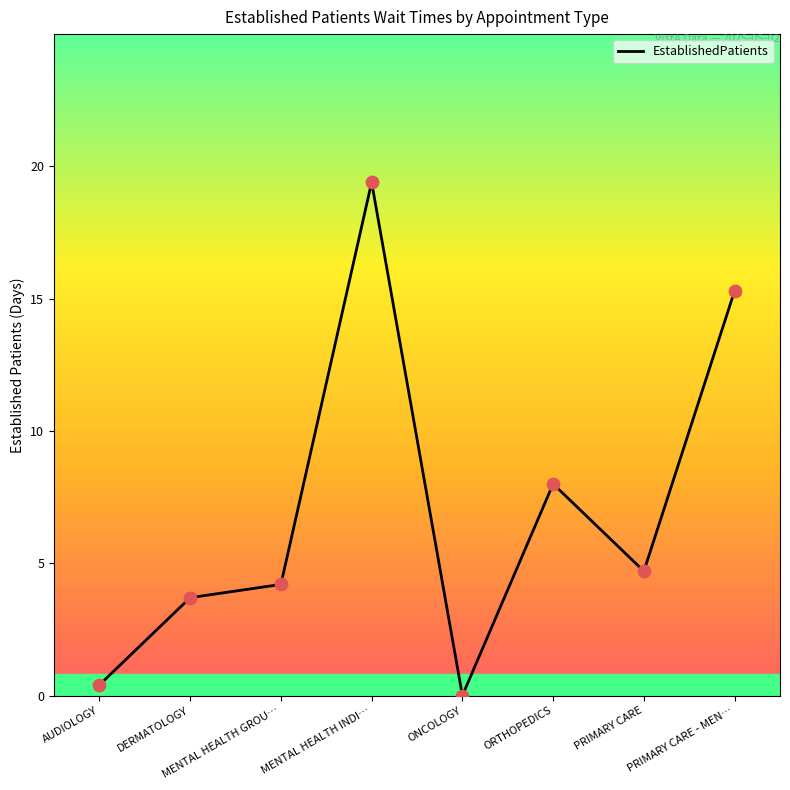

Which has a higher value, AUDIOLOGY or DERMATOLOGY?

DERMATOLOGY